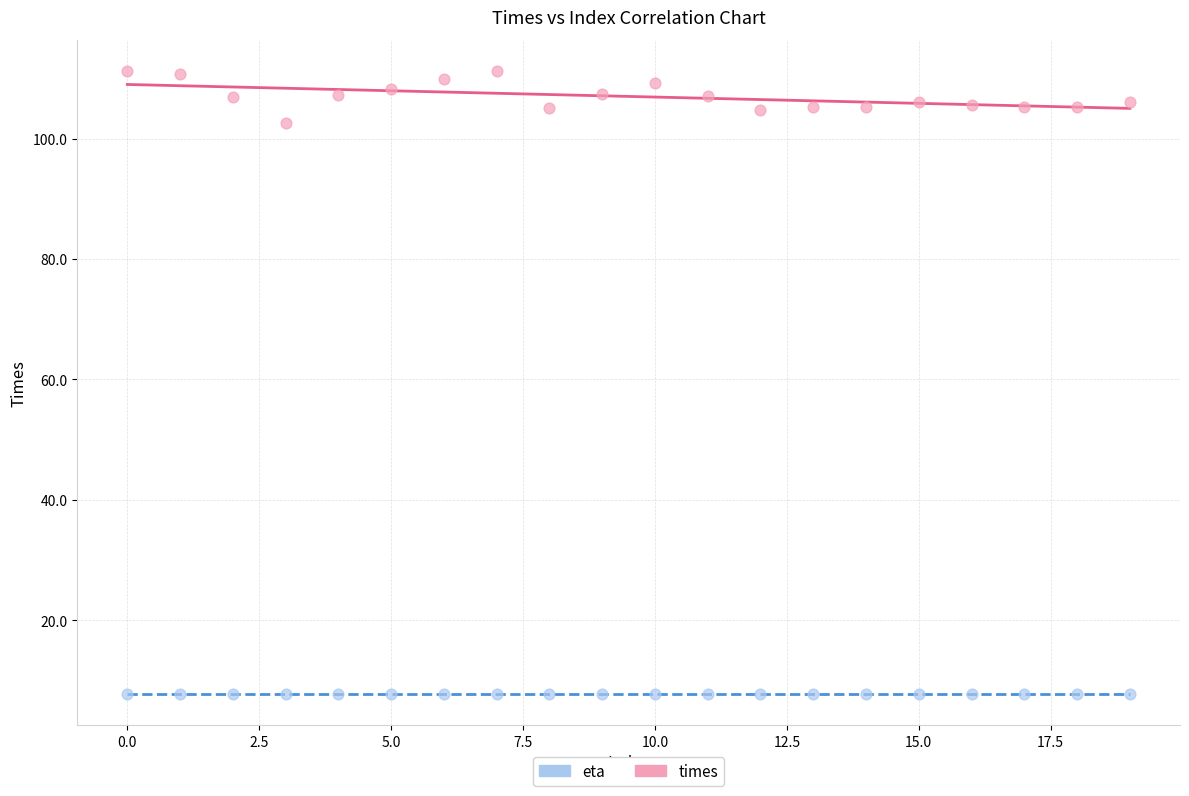

Across all series, what Y value is closest to 59?

102.7